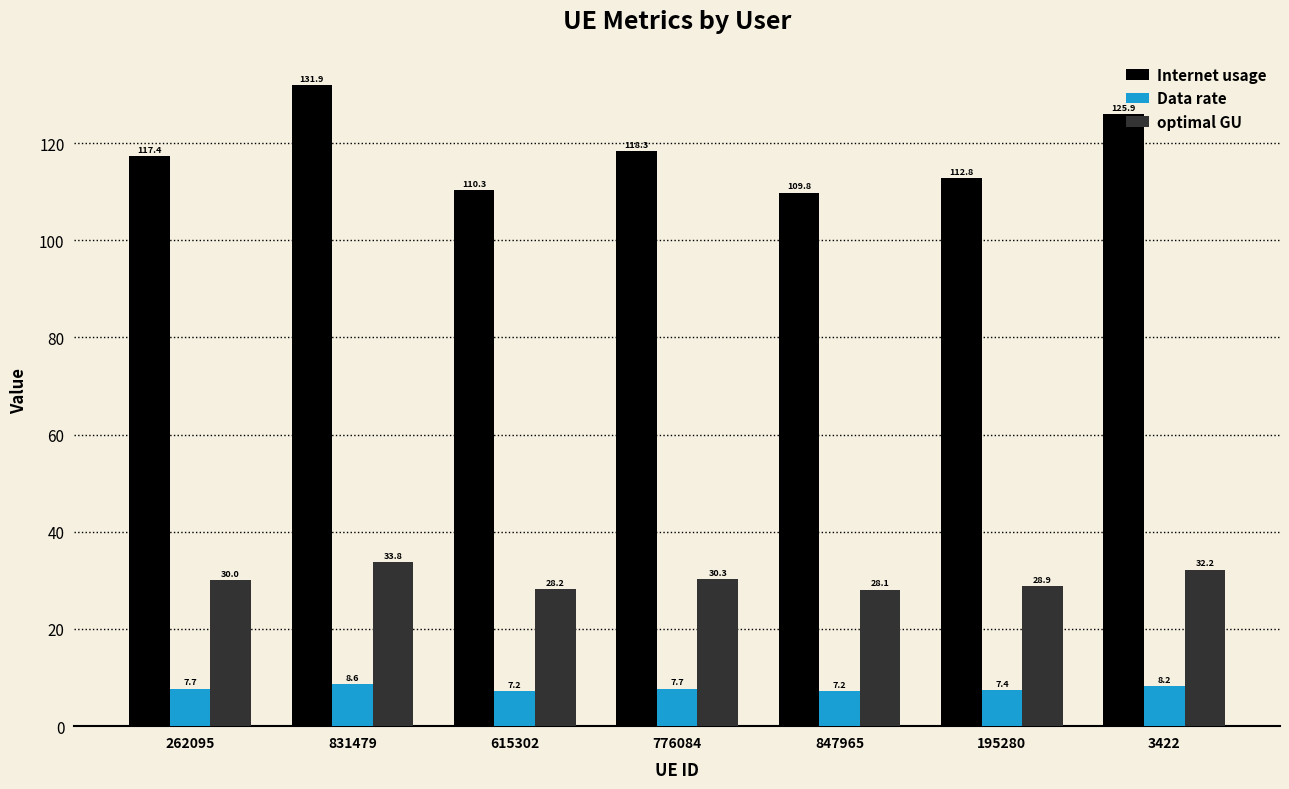

True or false: optimal GU has a value of 17.0 at 776084.

False